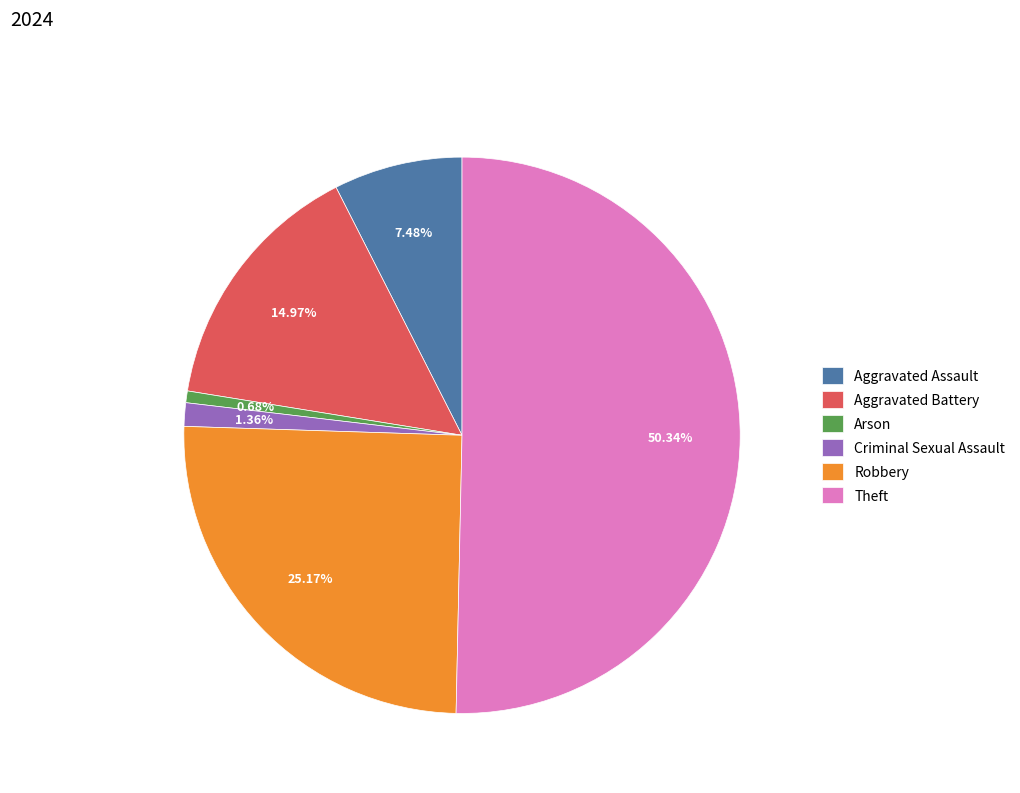

Count the number of slices in the pie.

6